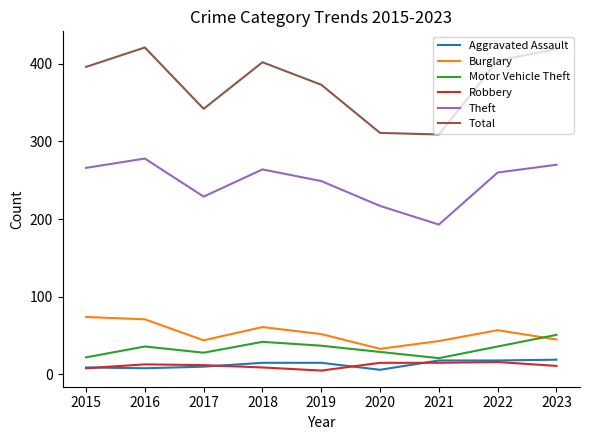

What is the minimum value for Motor Vehicle Theft?

21